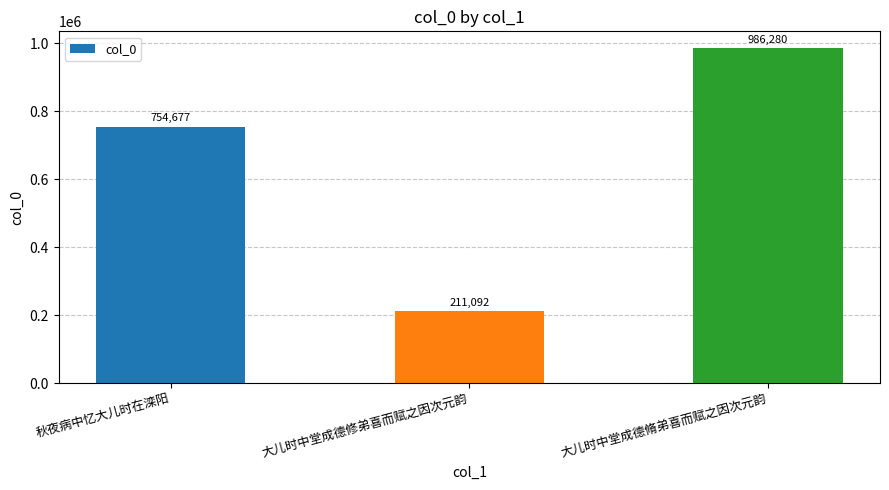

Reading left to right, extract all data points from this chart.

秋夜病中忆大儿时在滦阳=754677	大儿时中堂成德修弟喜而赋之因次元韵=211092	大儿时中堂成德脩弟喜而赋之因次元韵=986280